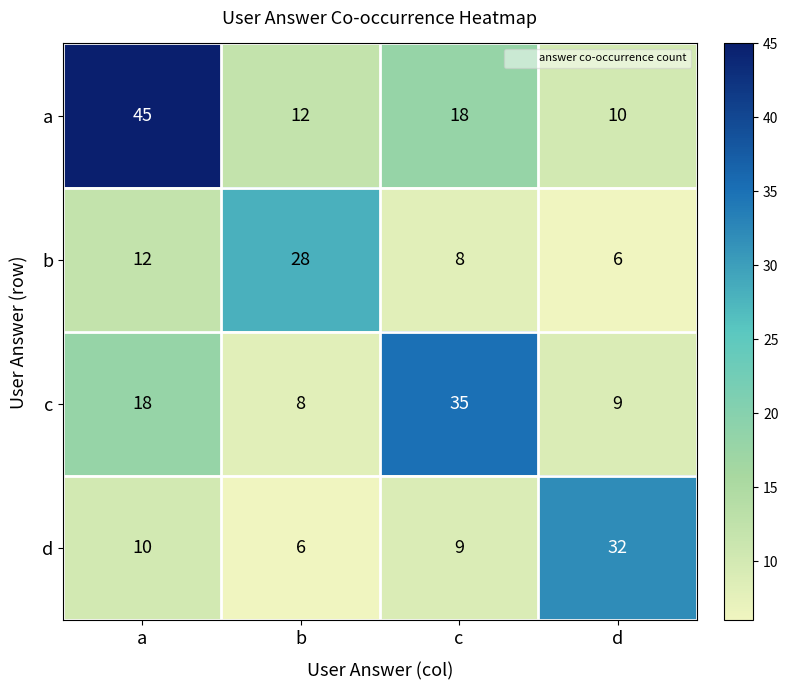

What is the difference between the highest and lowest values at d?

26